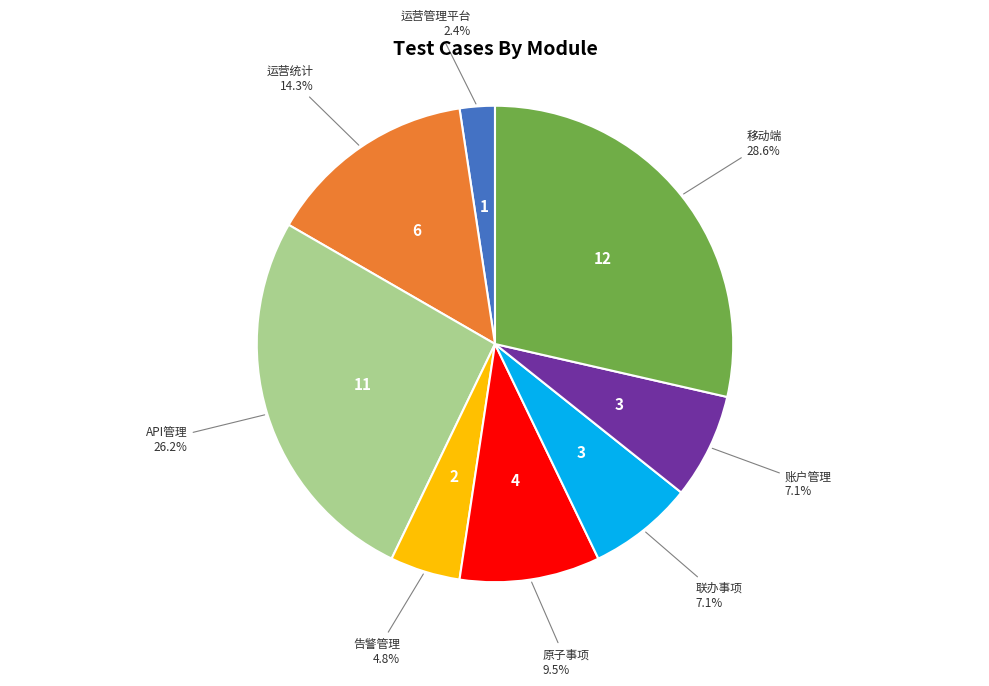

Is there a majority slice in this chart?

No